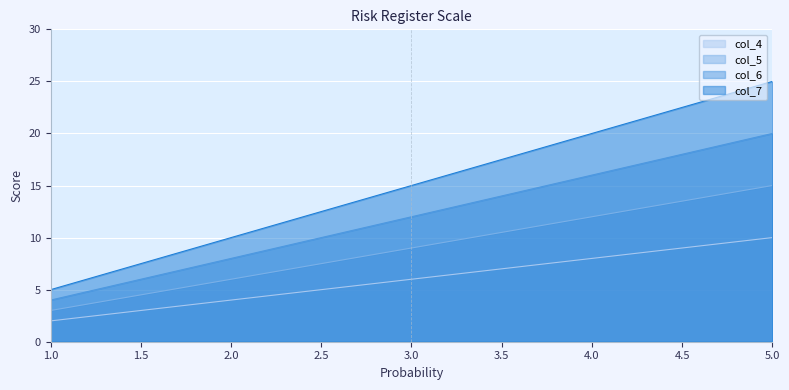

How many lines are shown in the chart?

4